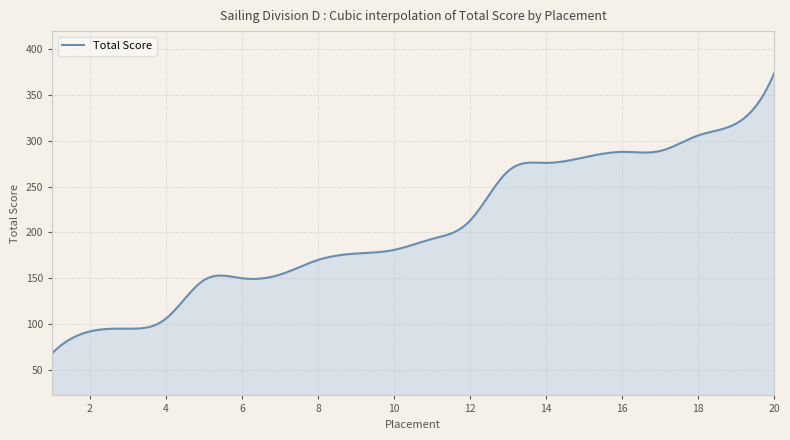

What is the greatest value displayed?

374.0